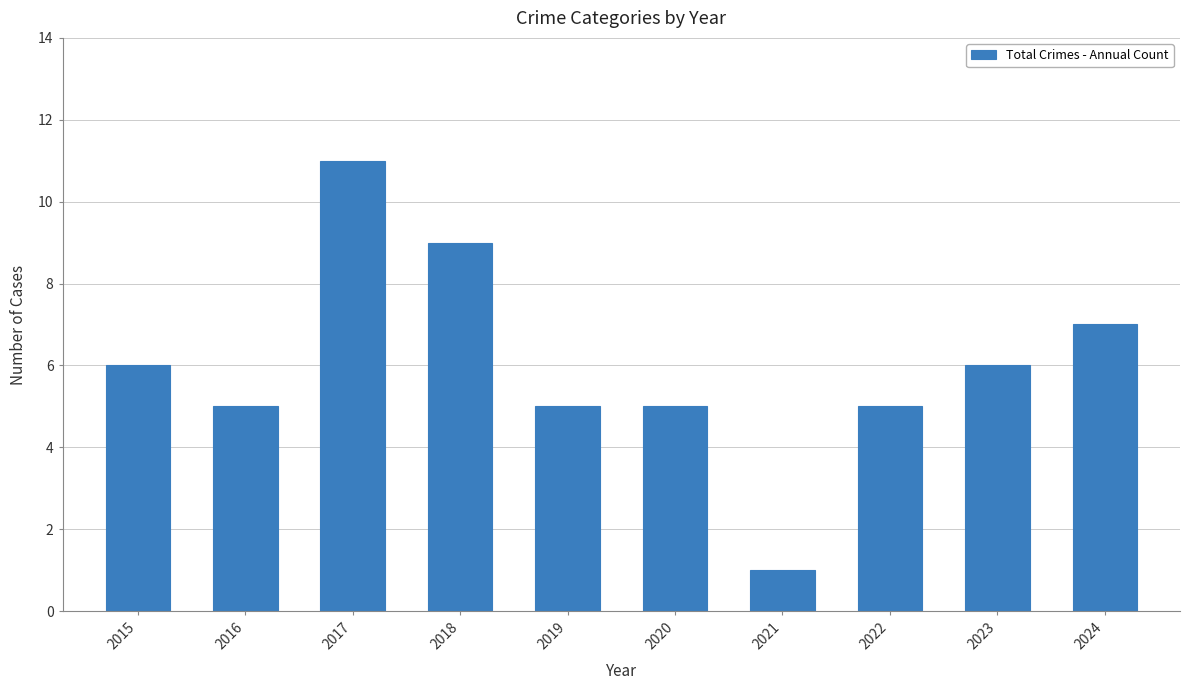

What is the minimum value shown in the chart?

1